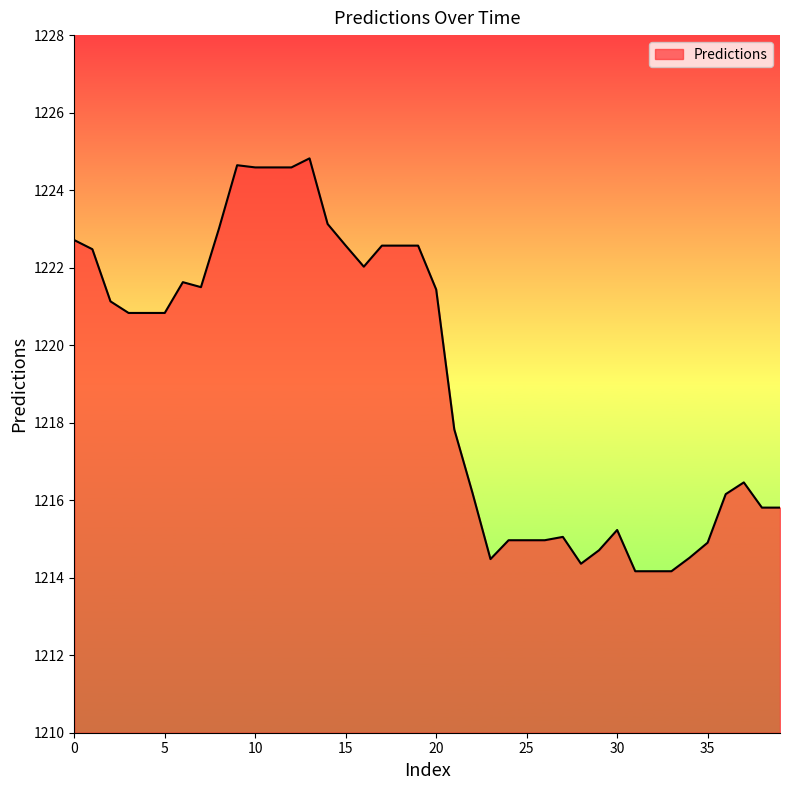

What is the difference between the maximum and minimum values?

10.7